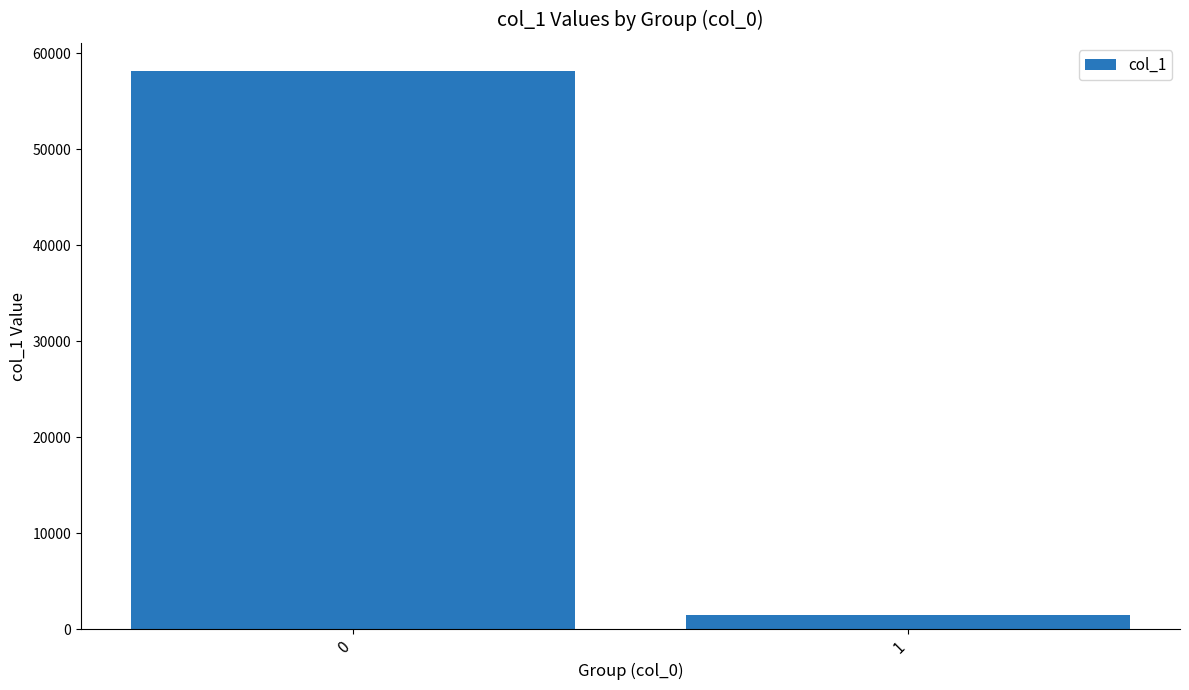

Rank the categories by value from lowest to highest.

1, 0